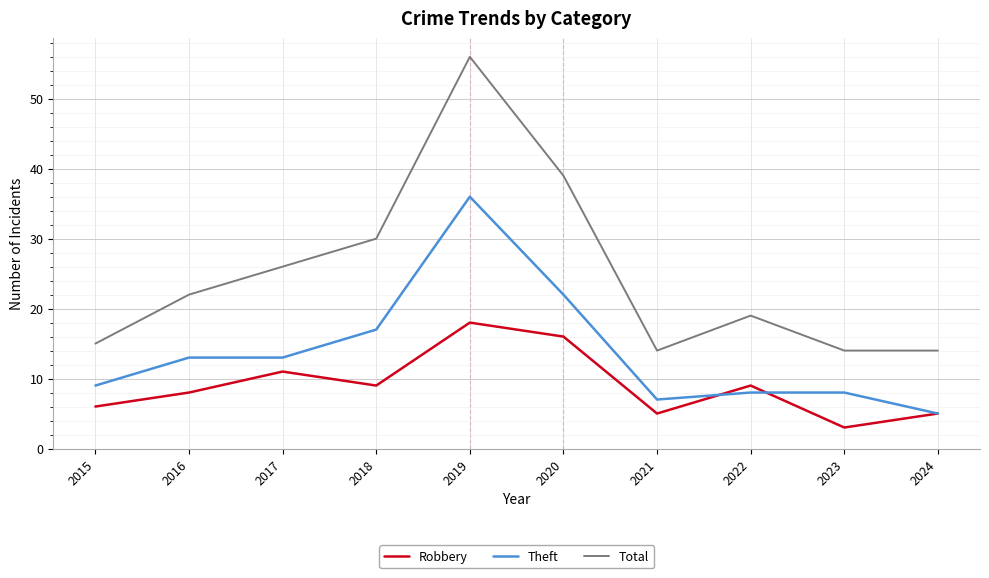

What is the average value of the Total series?

25